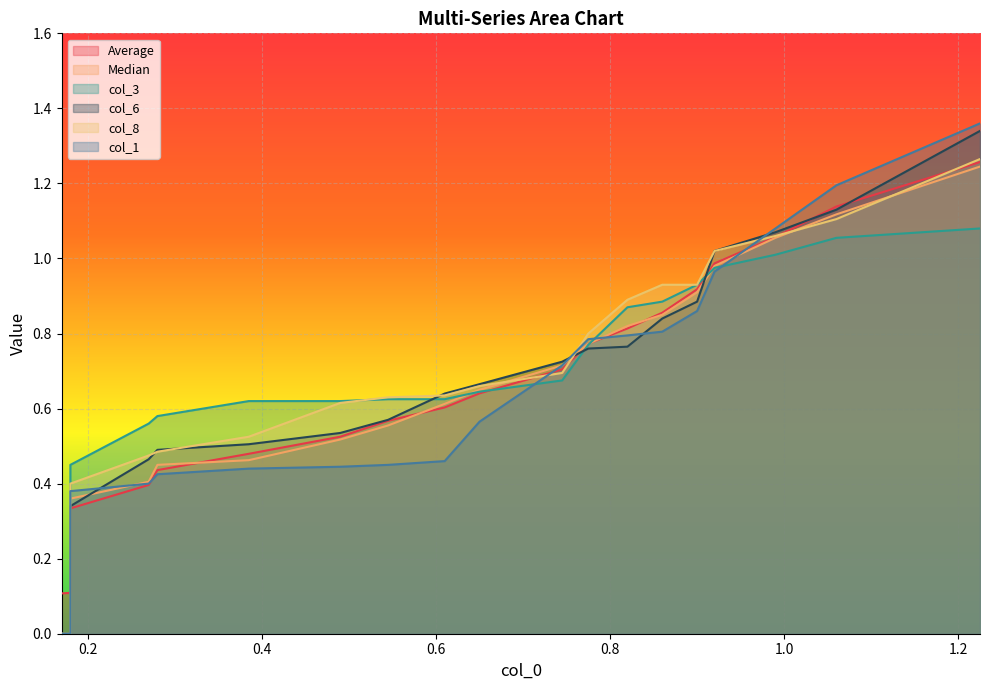

The value of col_3 at 10 is -0.5. True or false?

False